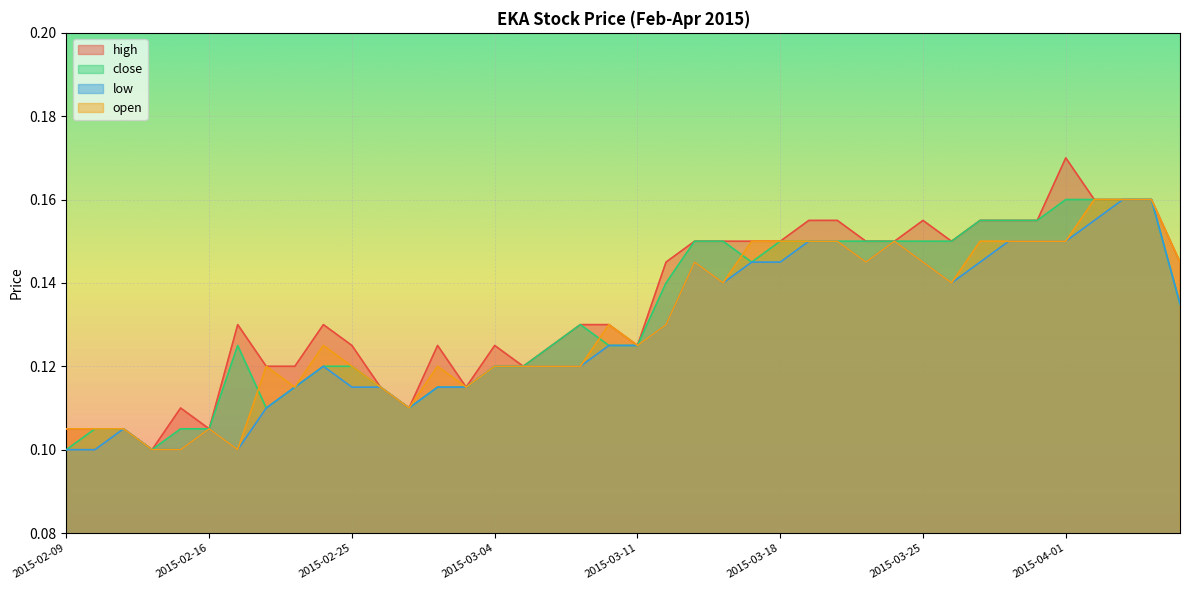

What is the difference between the maximum and second lowest values in the open series?

0.1